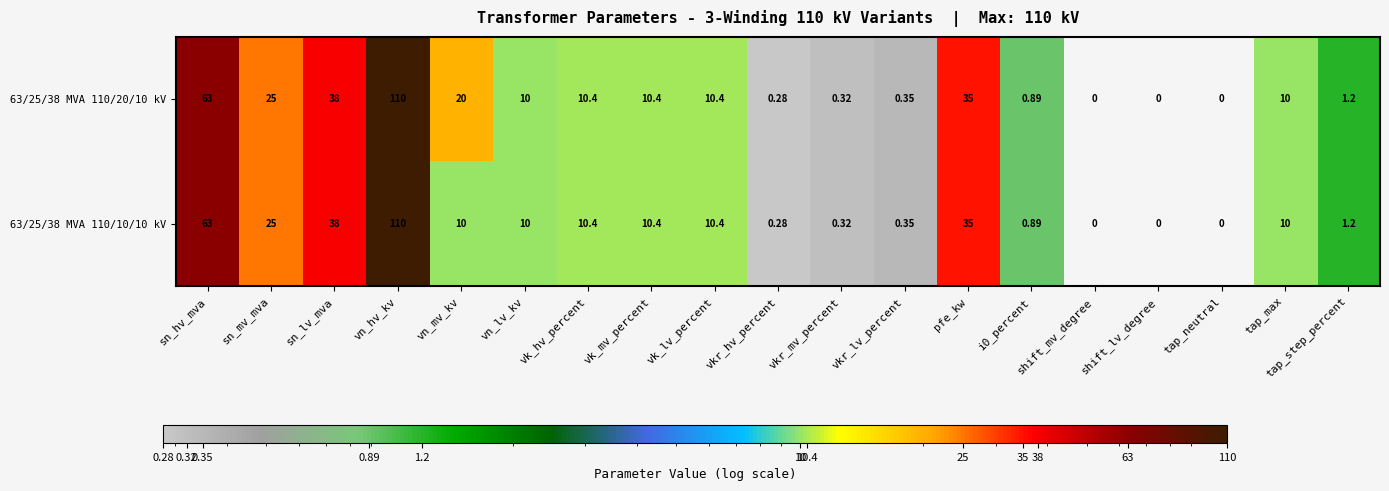

How many values in the 63/25/38 MVA 110/20/10 kV series are below 10?

8